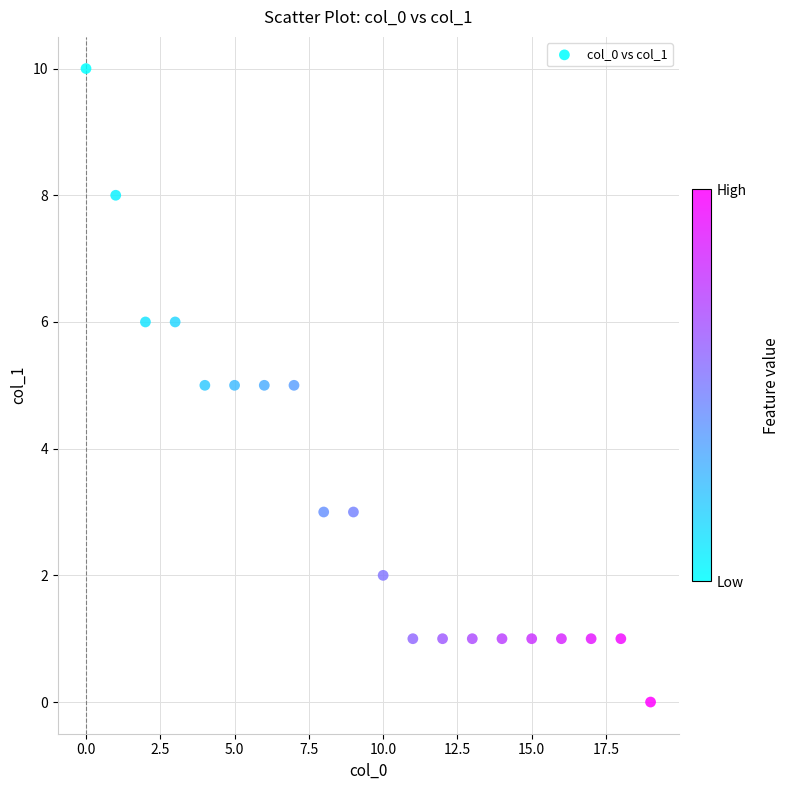

What is the range of Y values (max minus min)?

10